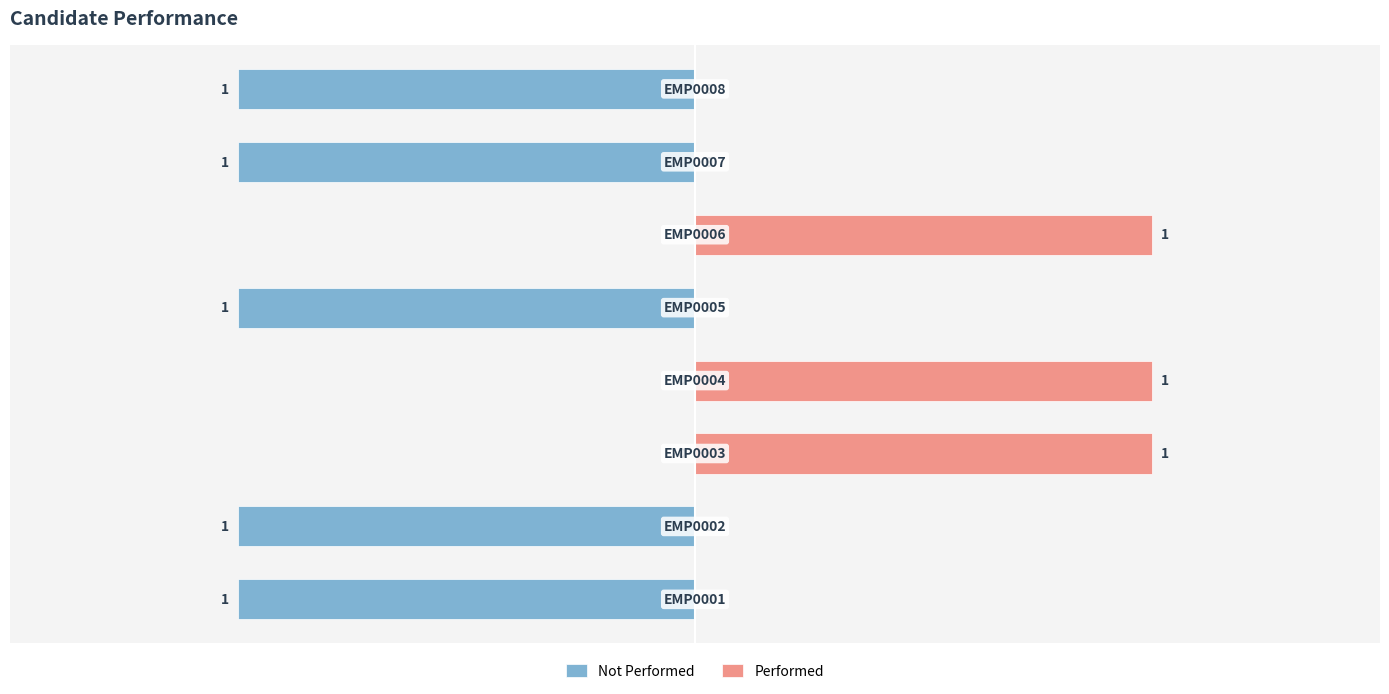

What is the total value across all series at −0.5?

1